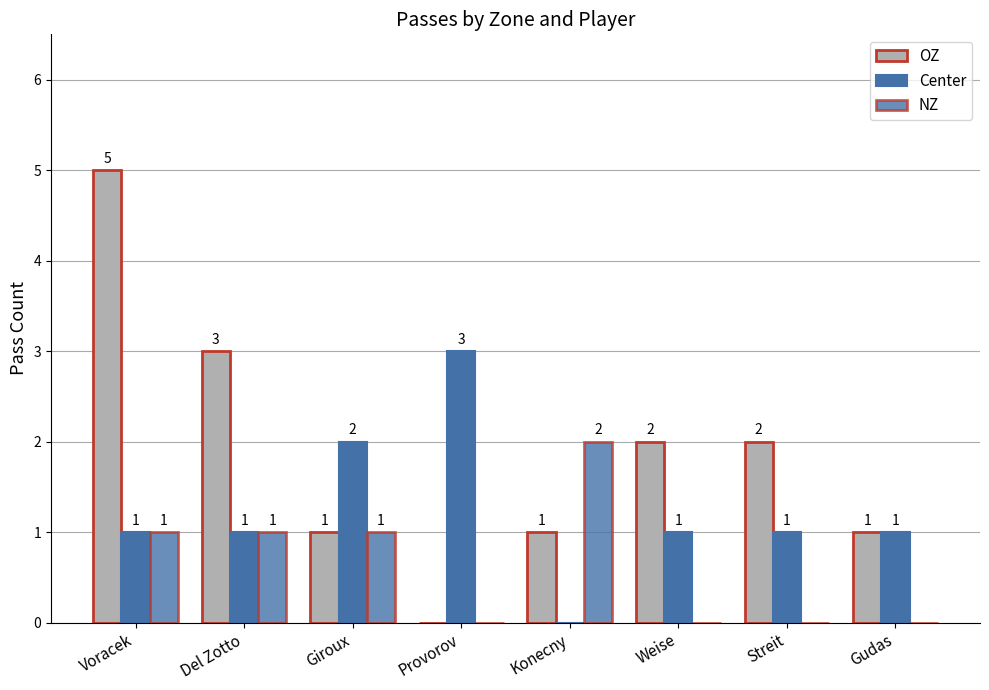

Are the bars grouped side by side (vs. stacked)?

Yes